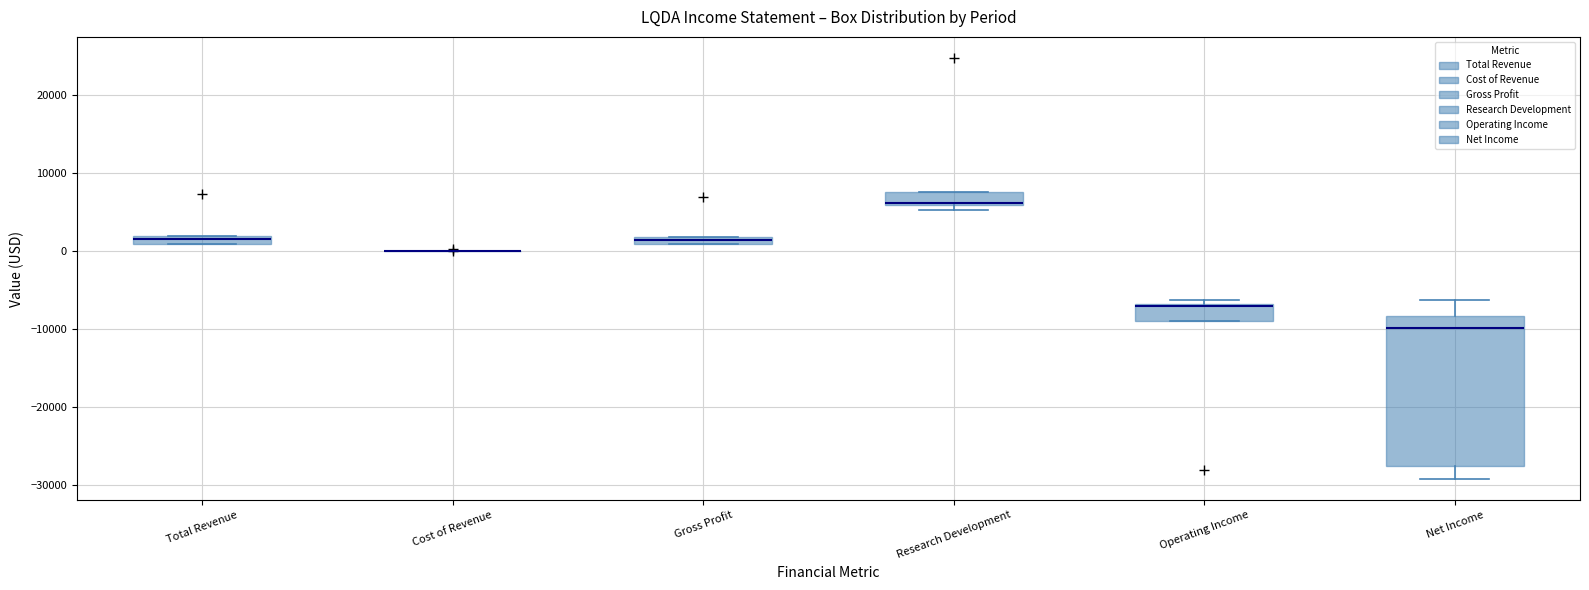

Comparing the boxes themselves (not the whiskers), which one is the tallest?

Net Income